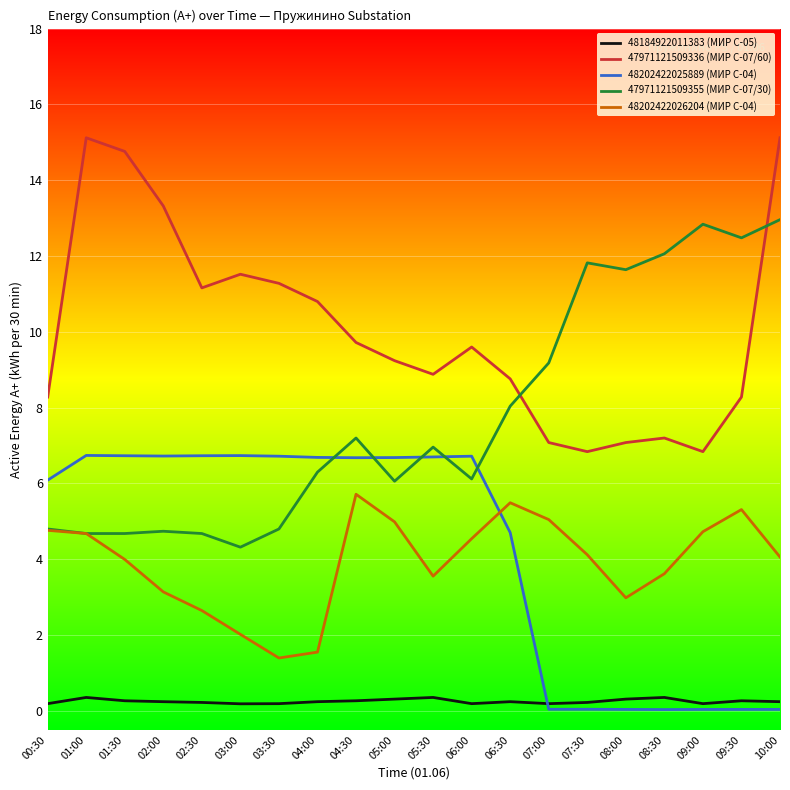

True or false: 47971121509336 (МИР С-07/60) and 48202422026204 (МИР С-04) cross at least once.

False